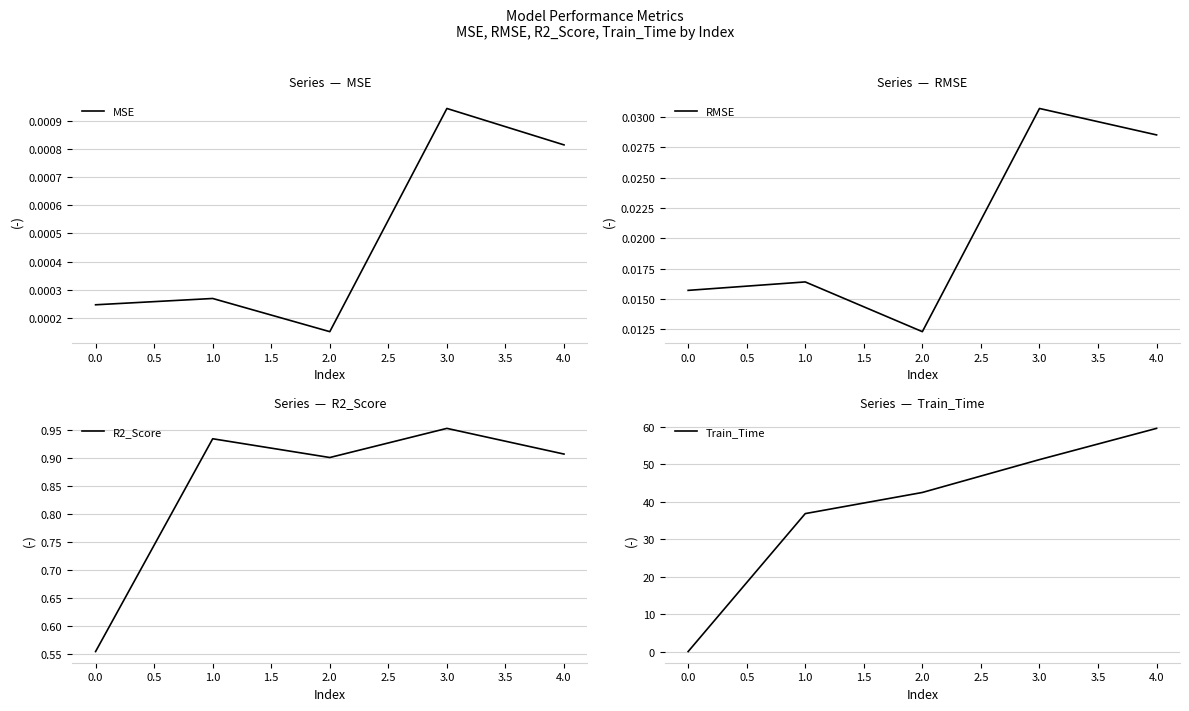

What are all the series names shown in the legend?

MSE, RMSE, R2_Score, Train_Time